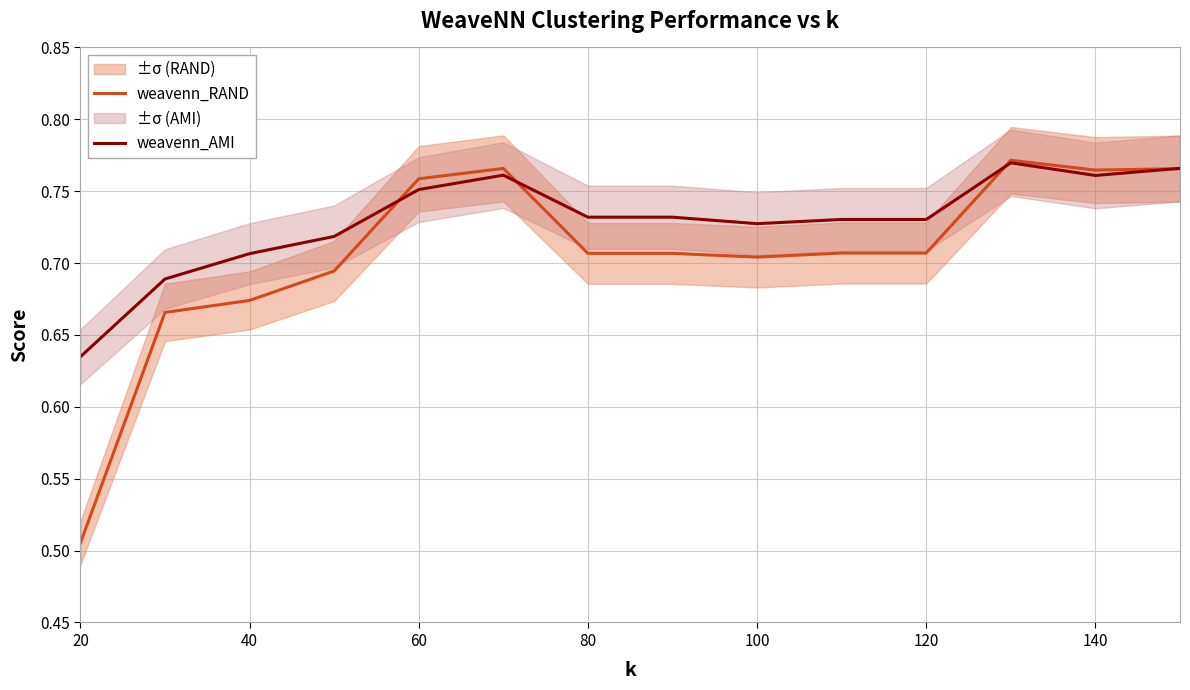

The weavenn_RAND series shows 0.2 at 140. True or false?

False